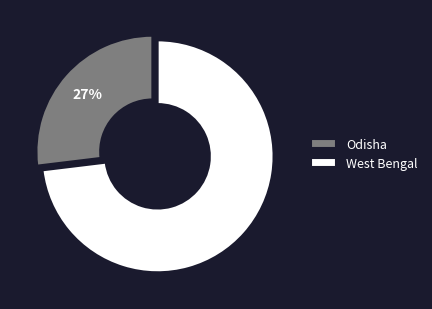

What is the majority slice?

West Bengal